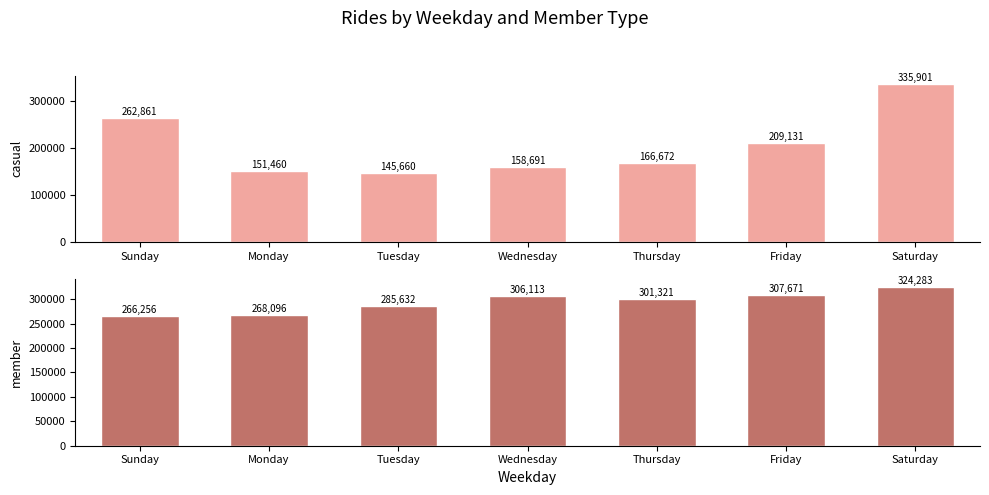

Is the value of member at Monday greater than the value of casual at Tuesday?

Yes